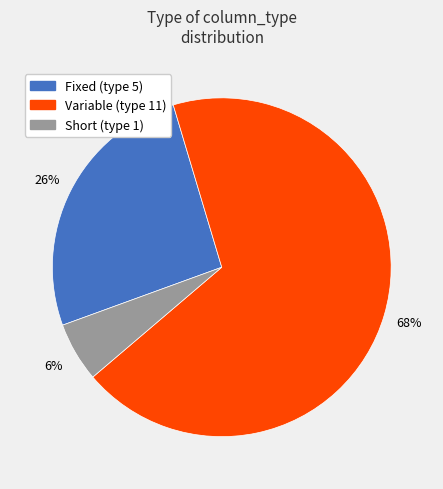

Is there any slice that represents more than half of the pie?

Yes